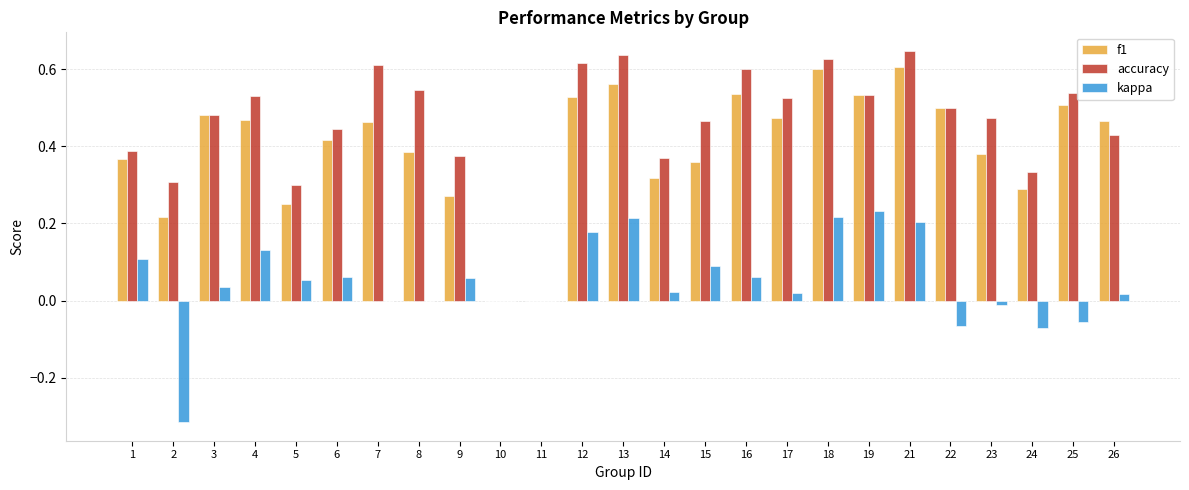

What are all the series names shown in the legend?

f1, accuracy, kappa